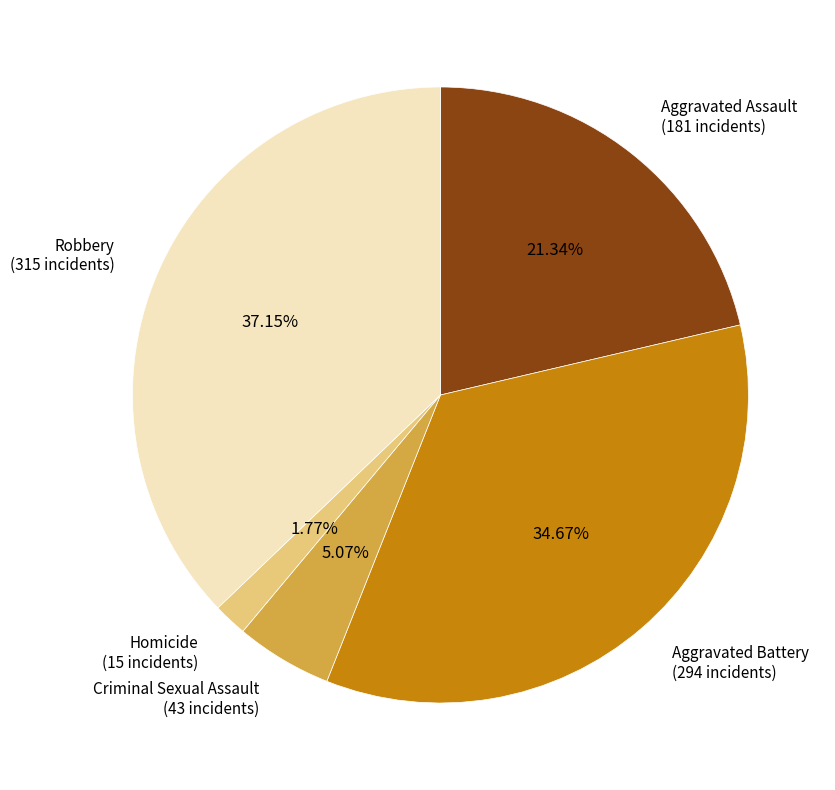

Is there any slice that represents more than half of the pie?

No